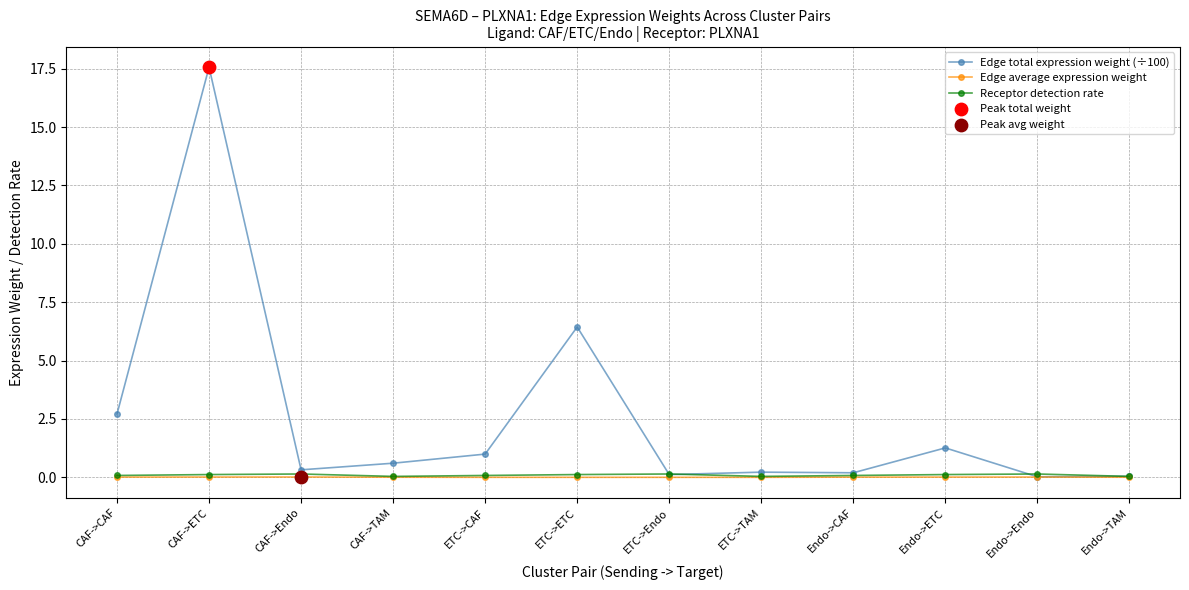

At which category is the sum across all series the highest?

CAF->ETC